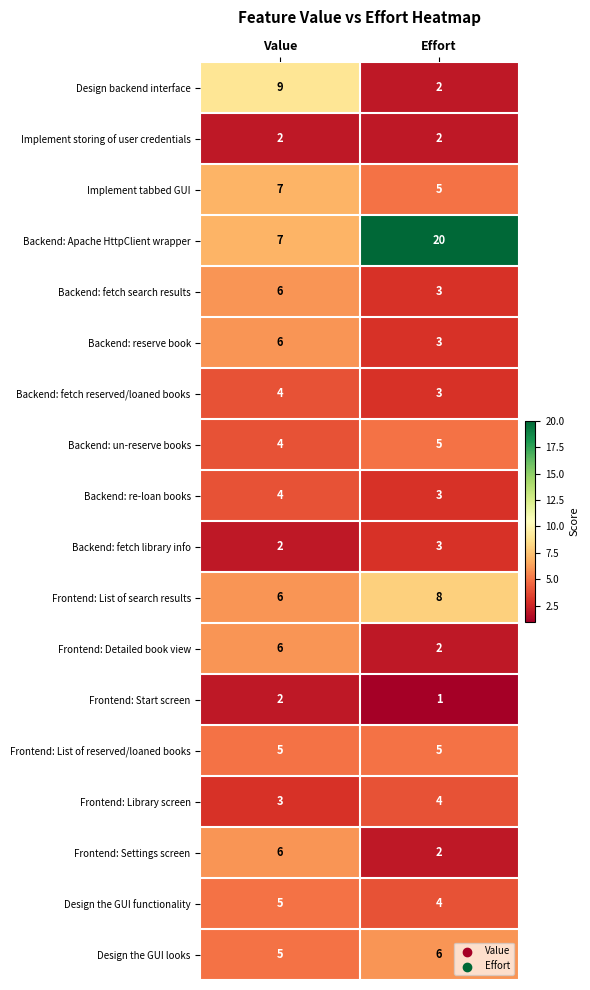

At which label does Design backend interface reach its peak?

Value